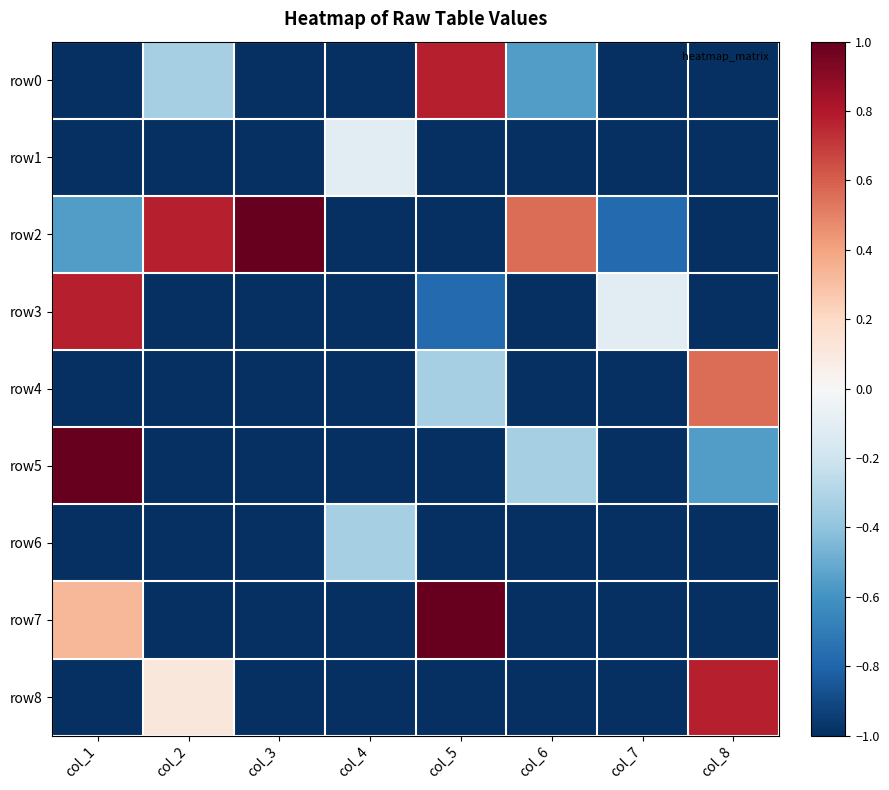

Rank the series by their maximum value, from highest to lowest.

row2, row5, row7, row0, row3, row8, row4, row1, row6